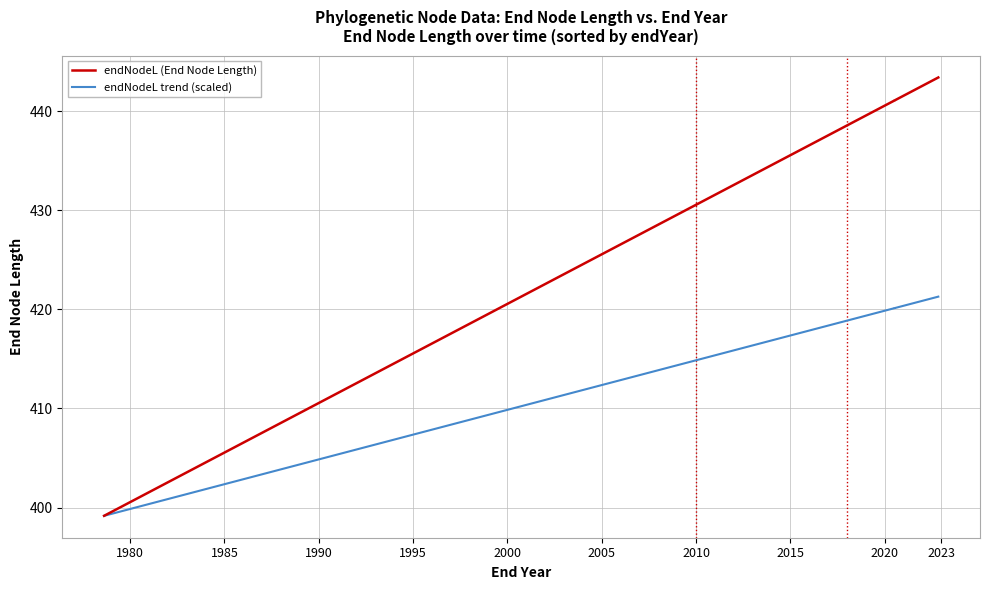

List the series in order of their peak value, highest first.

endNodeL (End Node Length), endNodeL trend (scaled)